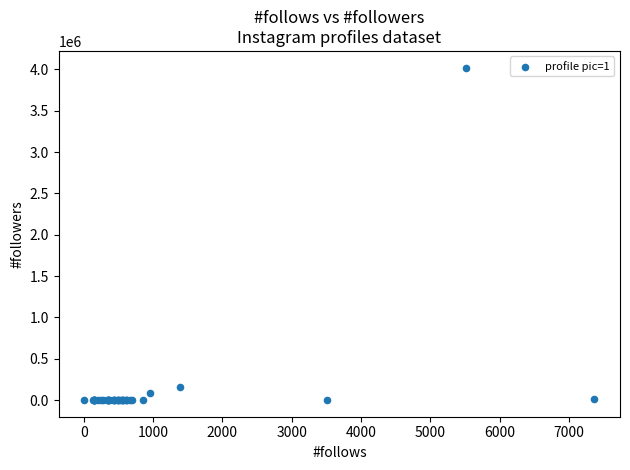

What Y value in the scatter plot is closest to 2010938?

155537